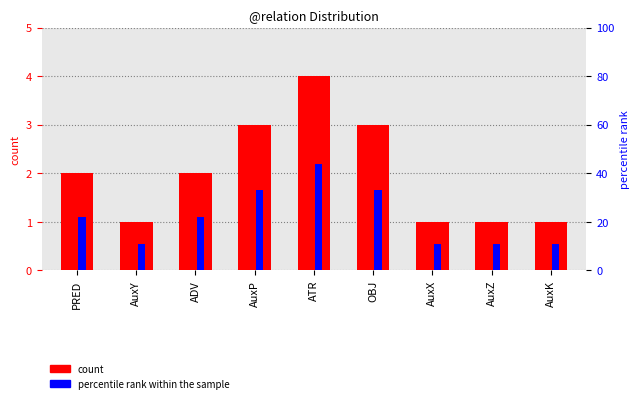

Does the chart contain stacked bars?

No